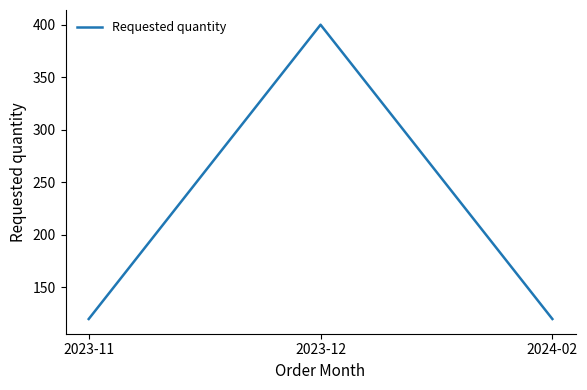

Is it true that the value at 2023-11 is 25?

False